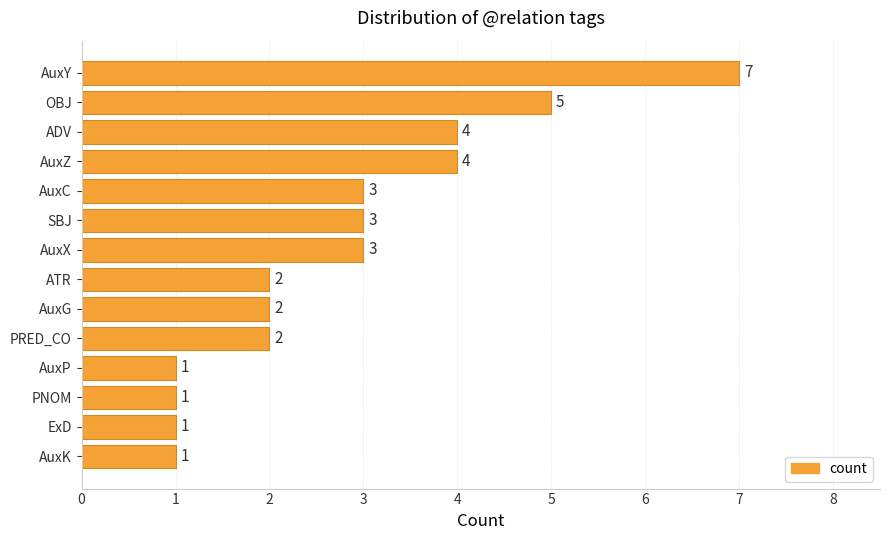

What is the change in value from PRED_CO to AuxC?

+1